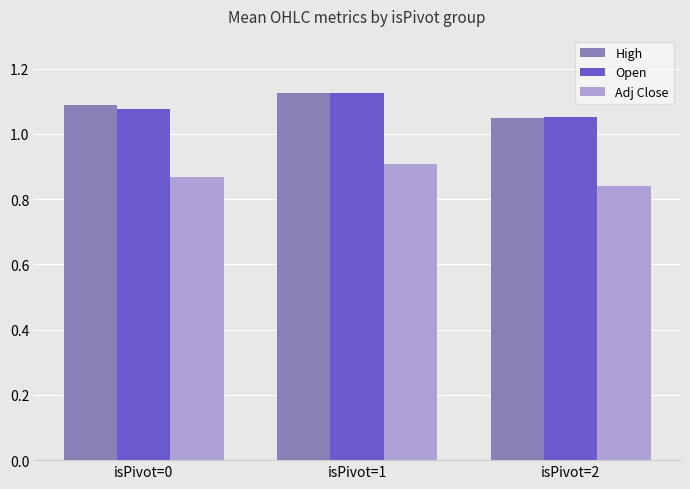

Rank the categories by High value from lowest to highest.

isPivot=2, isPivot=0, isPivot=1